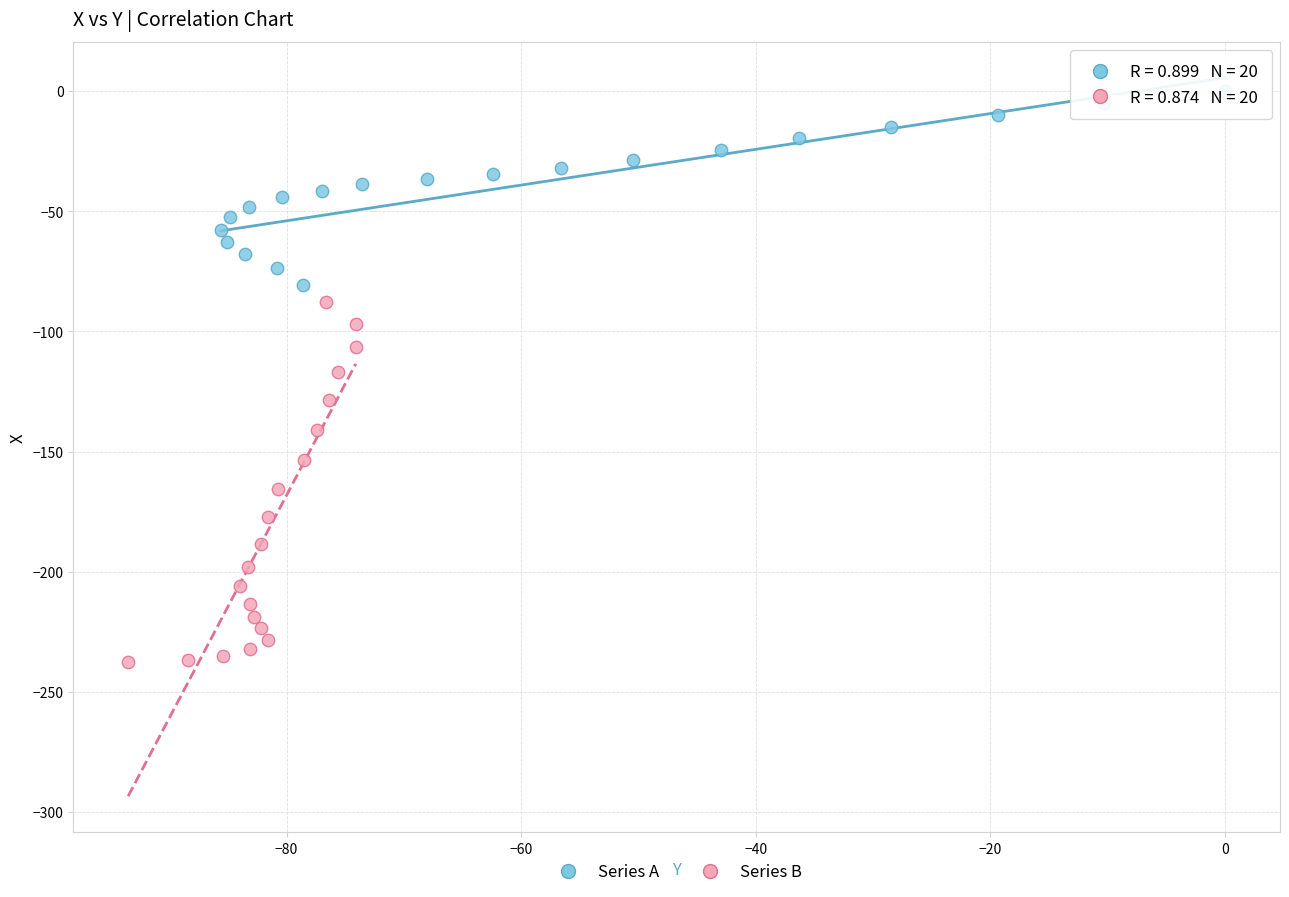

Which series reaches the maximum Y coordinate?

Series A